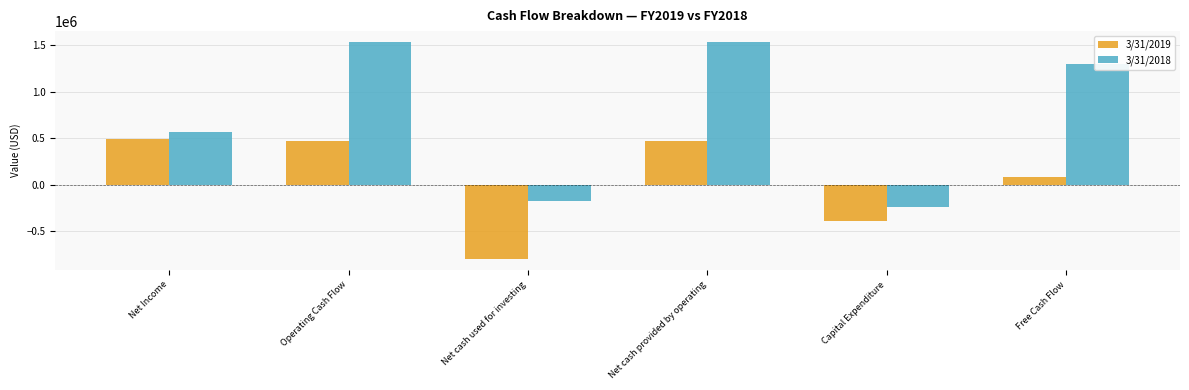

What position from the right is Net cash provided by operating?

3